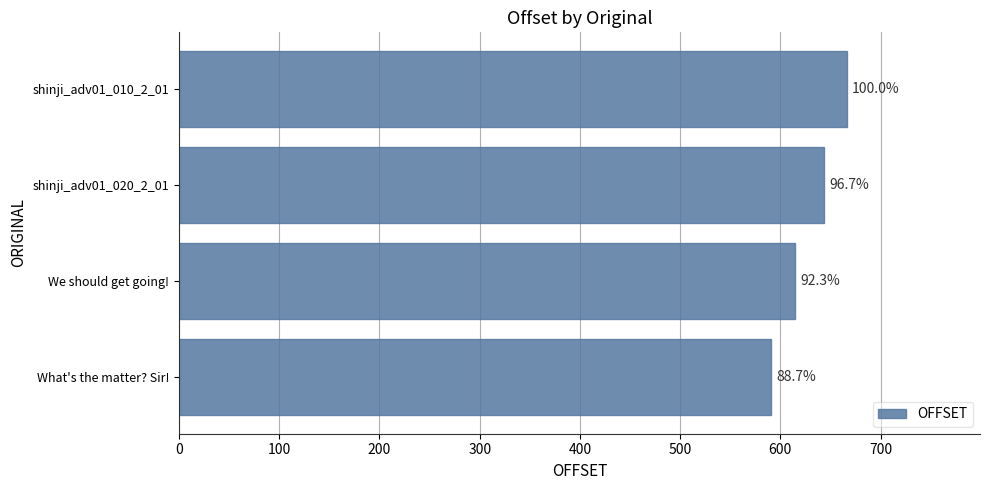

How many values are between 615 and 666?

3